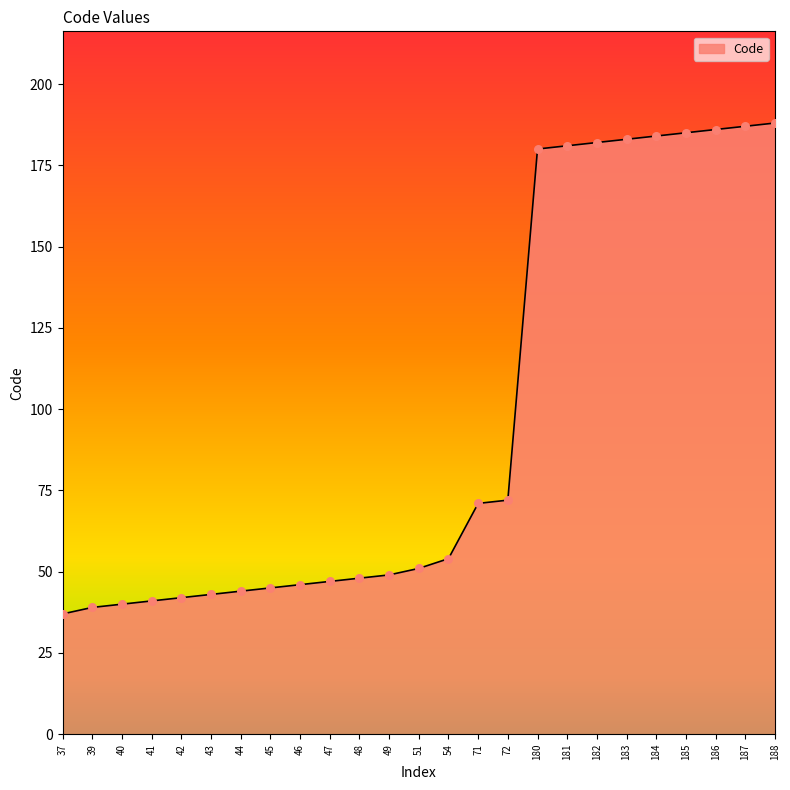

Approximately how many times larger is the value at 185 compared to 44?

4.2